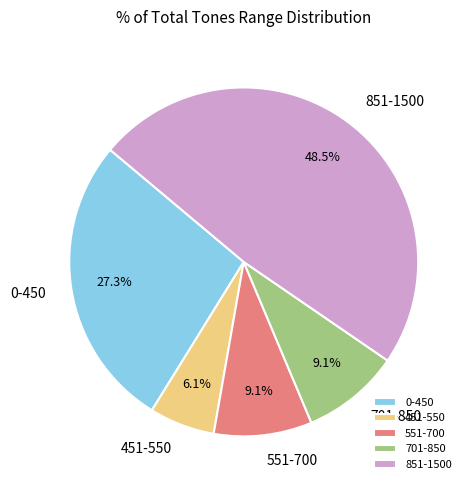

How many slices are in this pie chart?

5